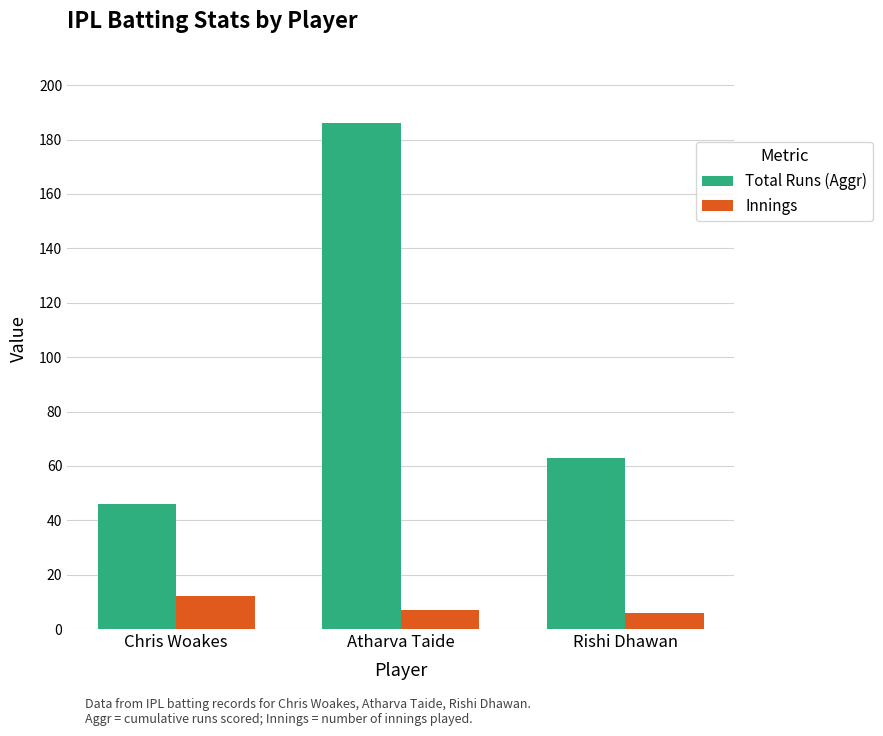

What is the difference between the maximum and minimum values in the Innings series?

6